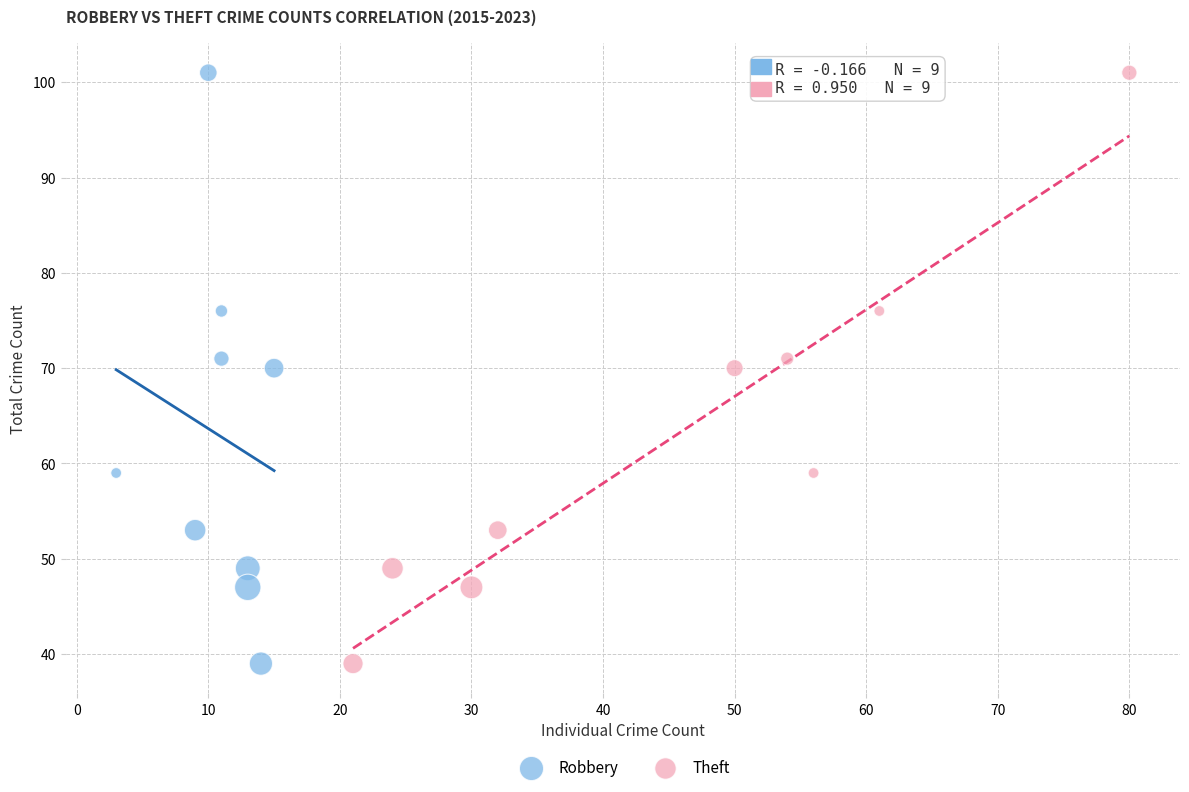

What are all the series names shown in the legend?

Robbery, Theft